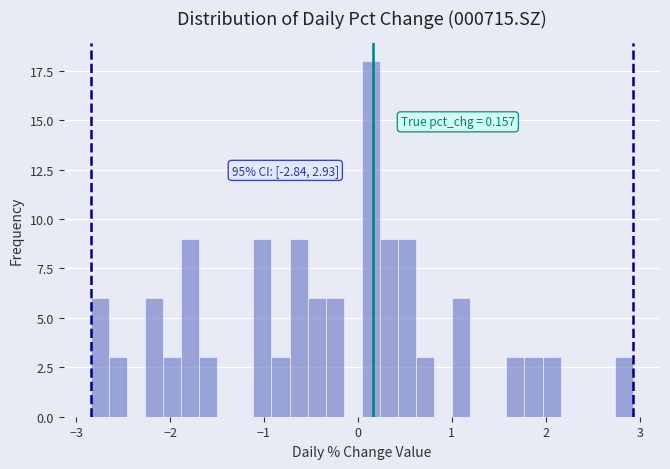

Read against the x-axis, roughly where is the centre of the tallest bar?

0.1